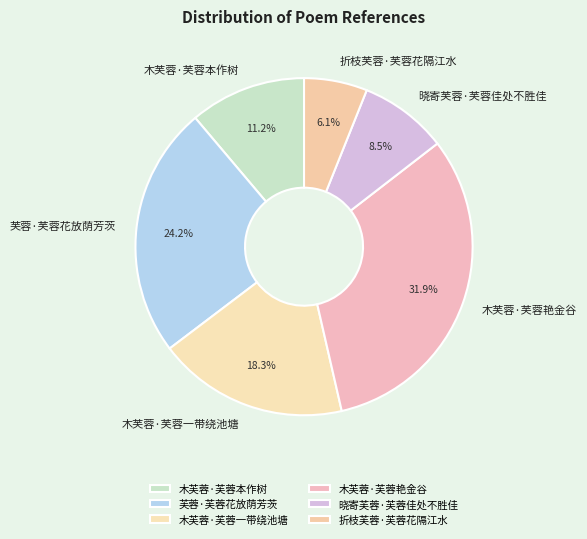

Count the number of slices in the pie.

6